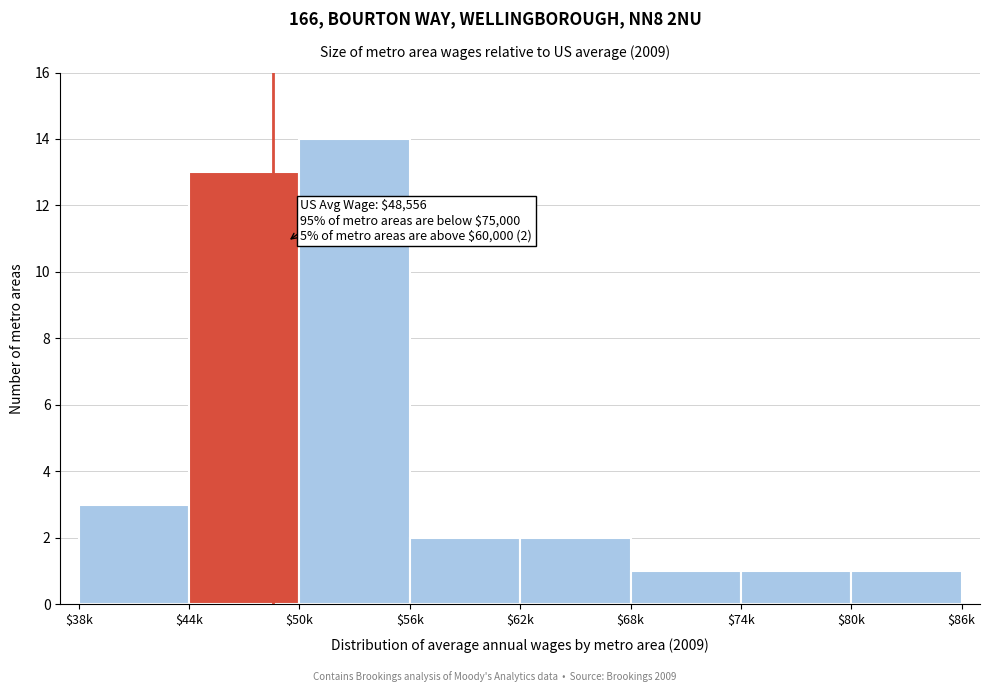

Reading left to right, what are all the values shown in this chart?

3	13	14	2	2	1	1	1